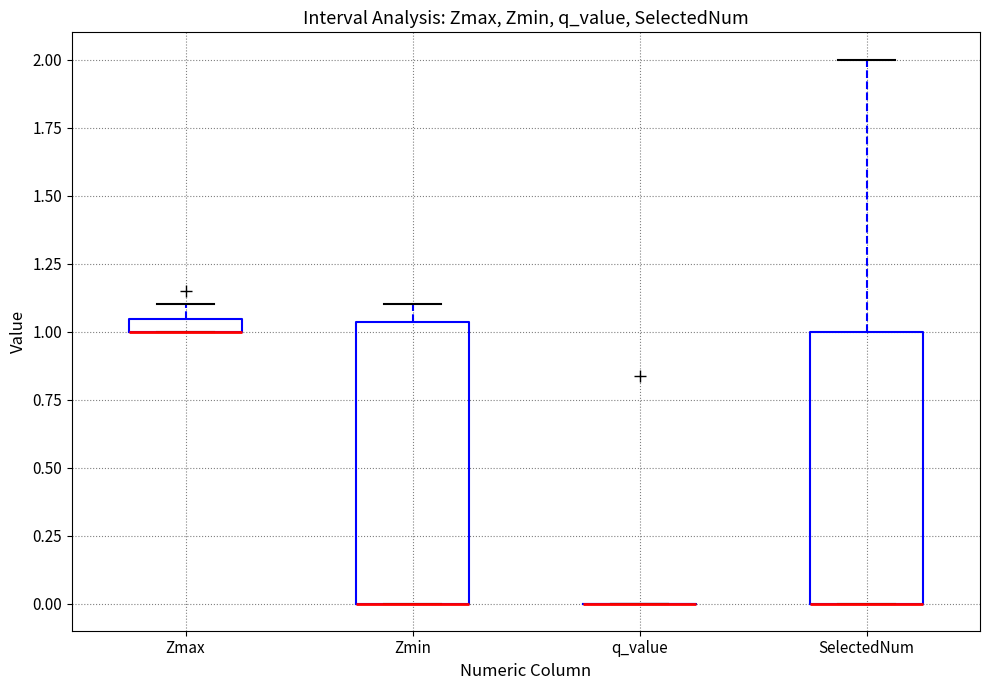

Where is the lower edge of the box for Zmax on the y-axis? The values are not printed on the chart, so give them approximately, as read against the axis.

1.00